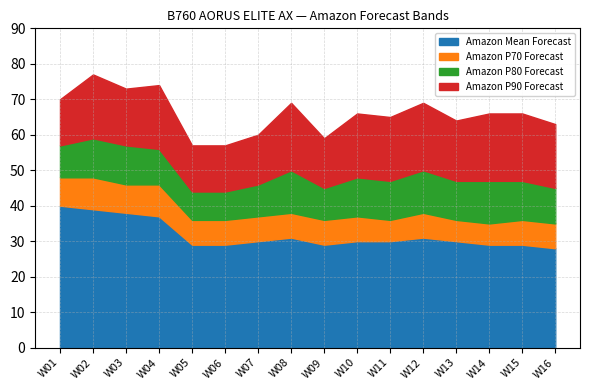

What is the difference between the Amazon P80 Forecast values at W10 and W14?

1